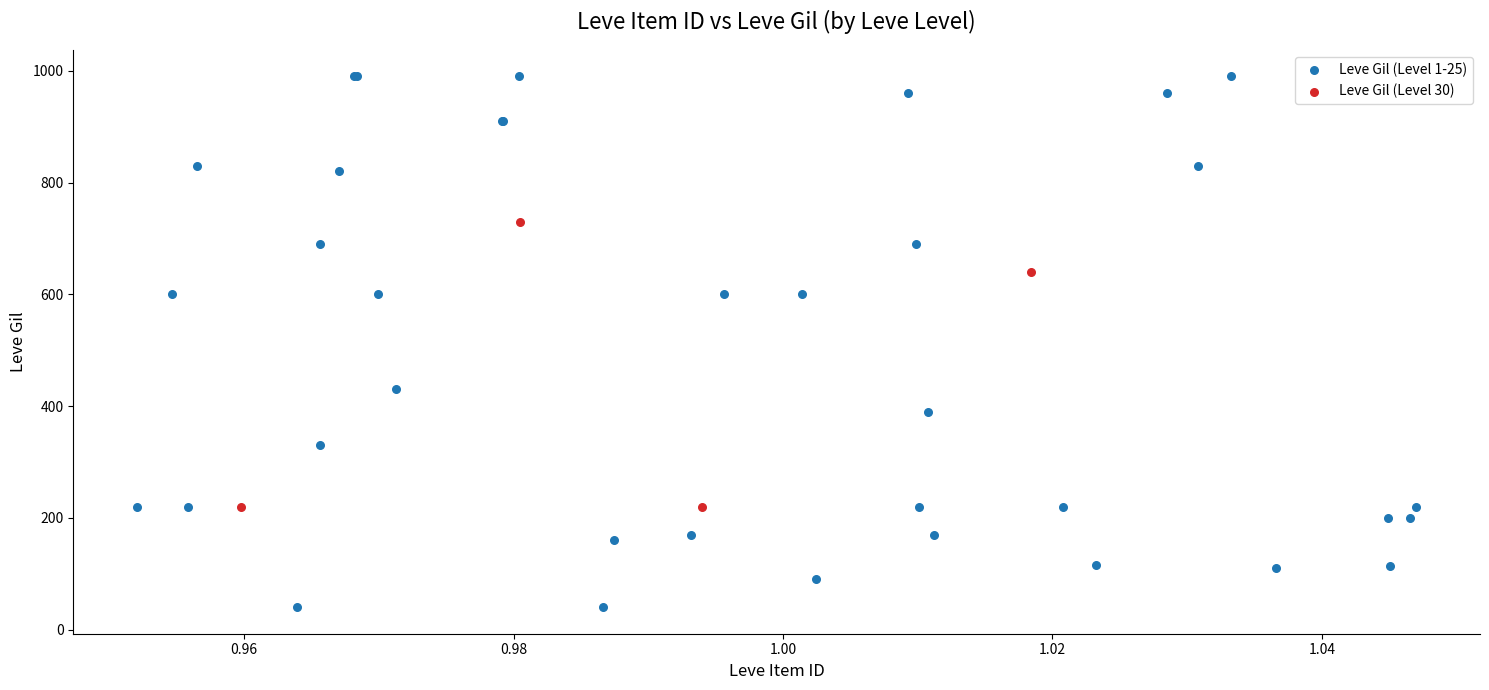

Which series contains the highest Y value?

Leve Gil (Level 1-25)